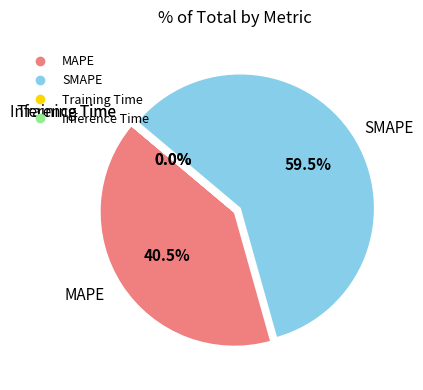

Is there any slice that represents more than half of the pie?

Yes